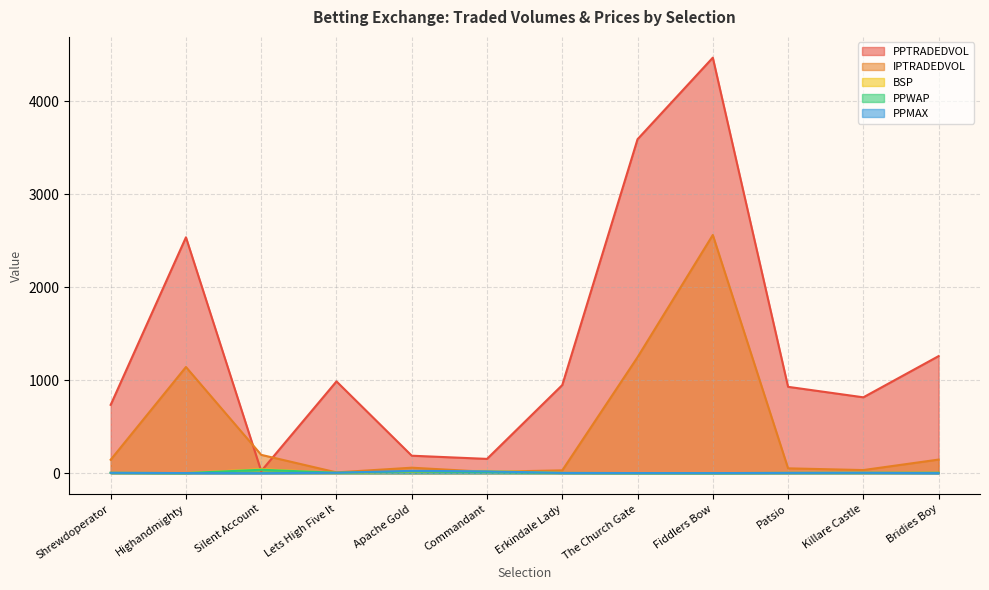

Does the chart display data point markers on the line(s)?

No